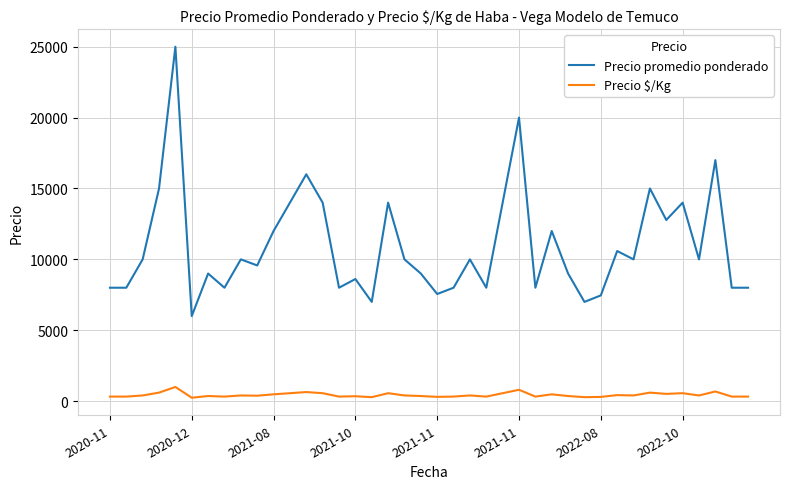

True or false: Precio $/Kg and Precio promedio ponderado cross at least once.

False